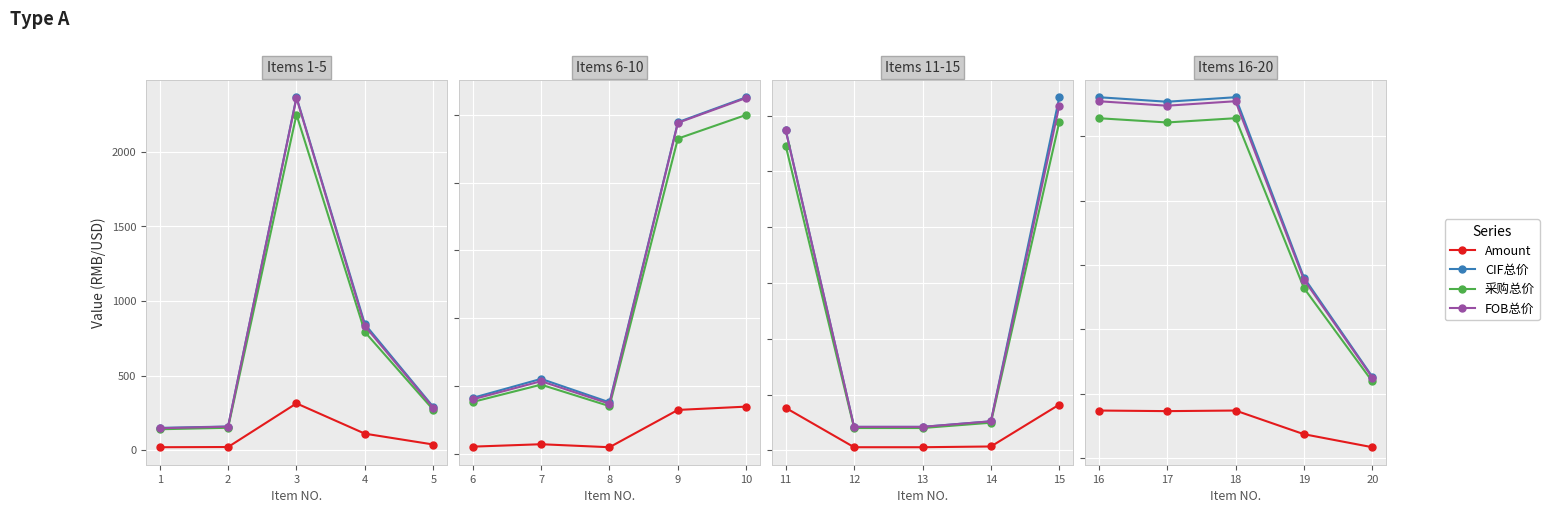

True or false: CIF总价 and Amount cross at least once.

False